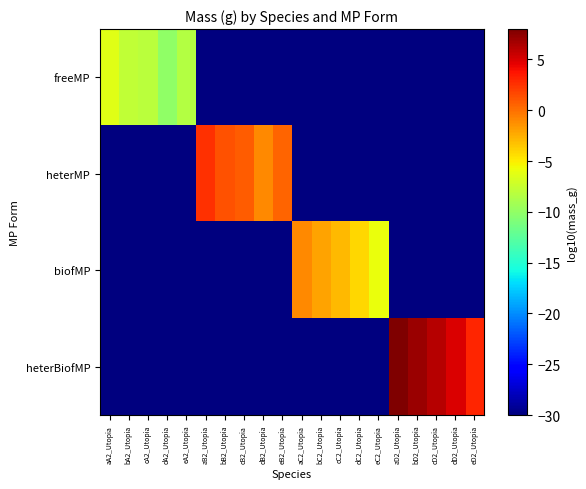

Which has a higher value, bA2_Utopia or aA2_Utopia?

aA2_Utopia